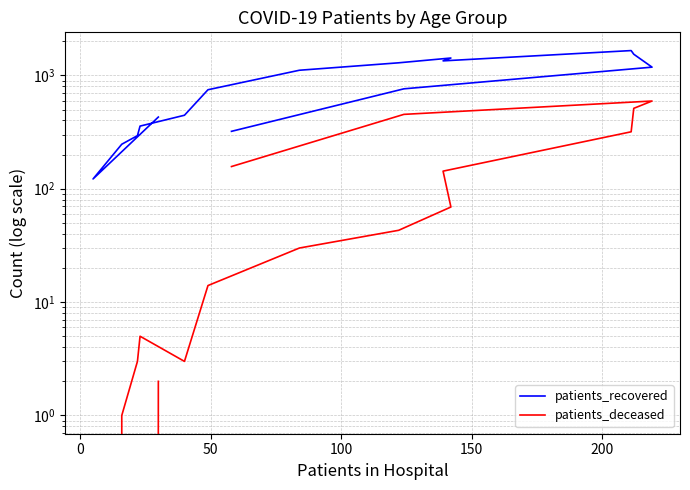

In patients_recovered, how many points are lower than both neighbors (excluding endpoints)?

2